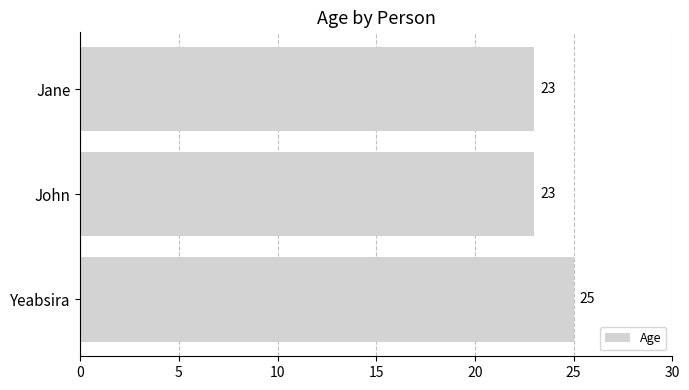

Count the values in the range 23 to 25.

3